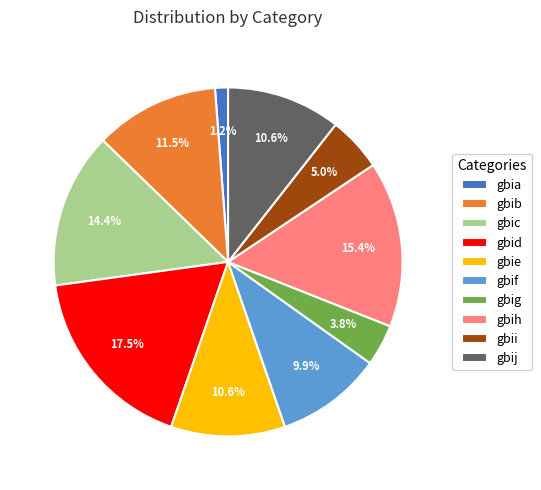

Between gbij and gbih, which is larger?

gbih